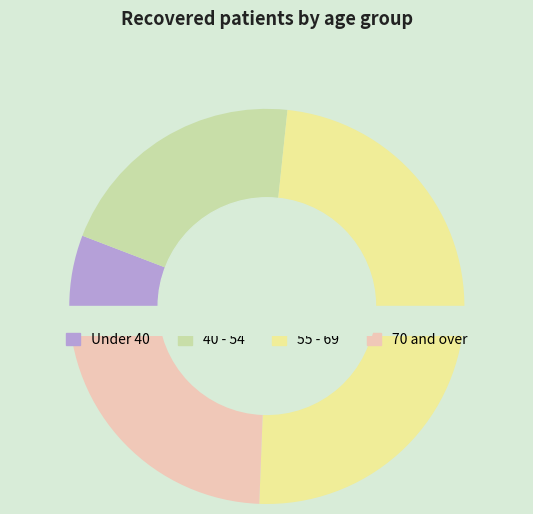

Is there a majority slice in this chart?

No